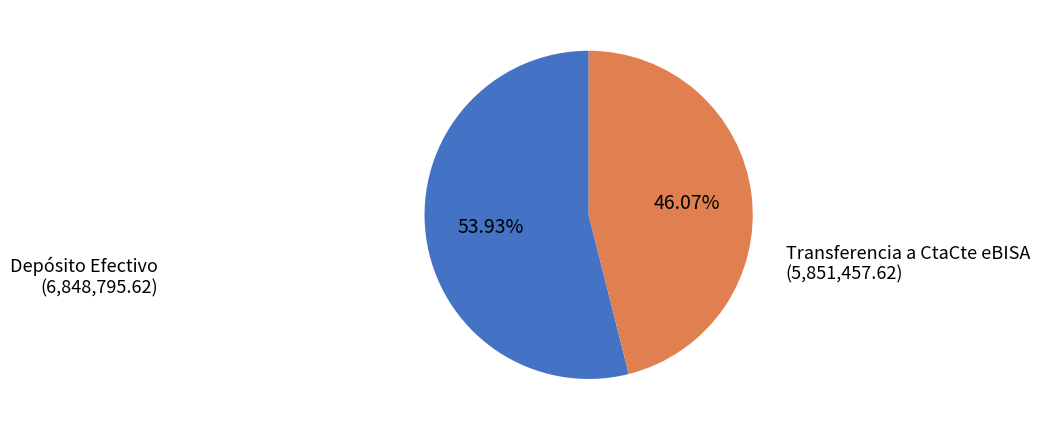

What is the majority slice?

Depósito Efectivo